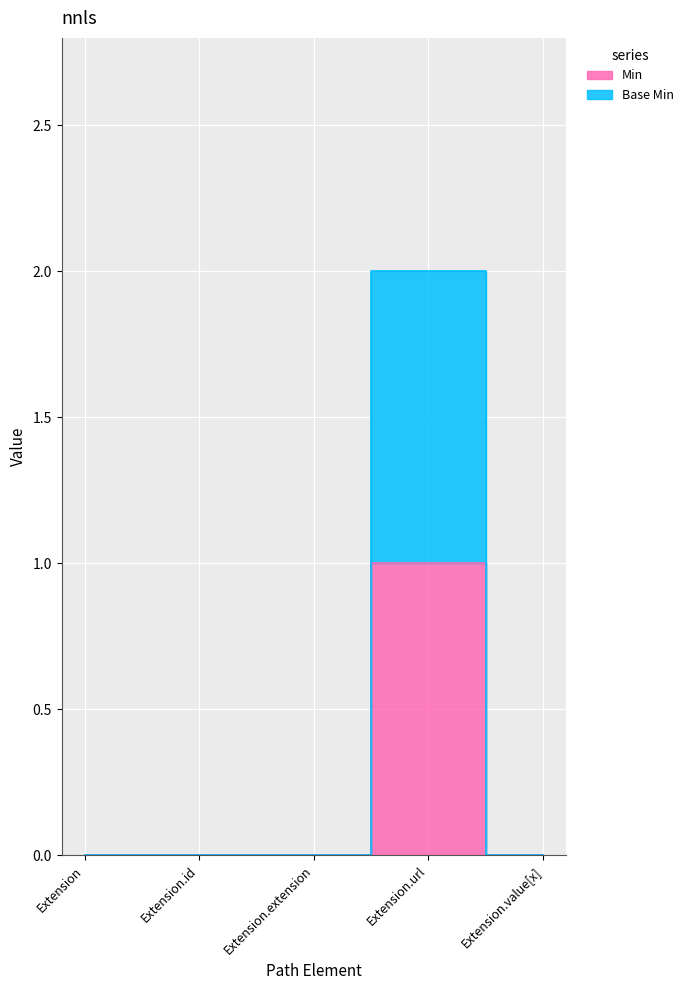

At Extension, list the series in order from largest to smallest.

Min, Base Min